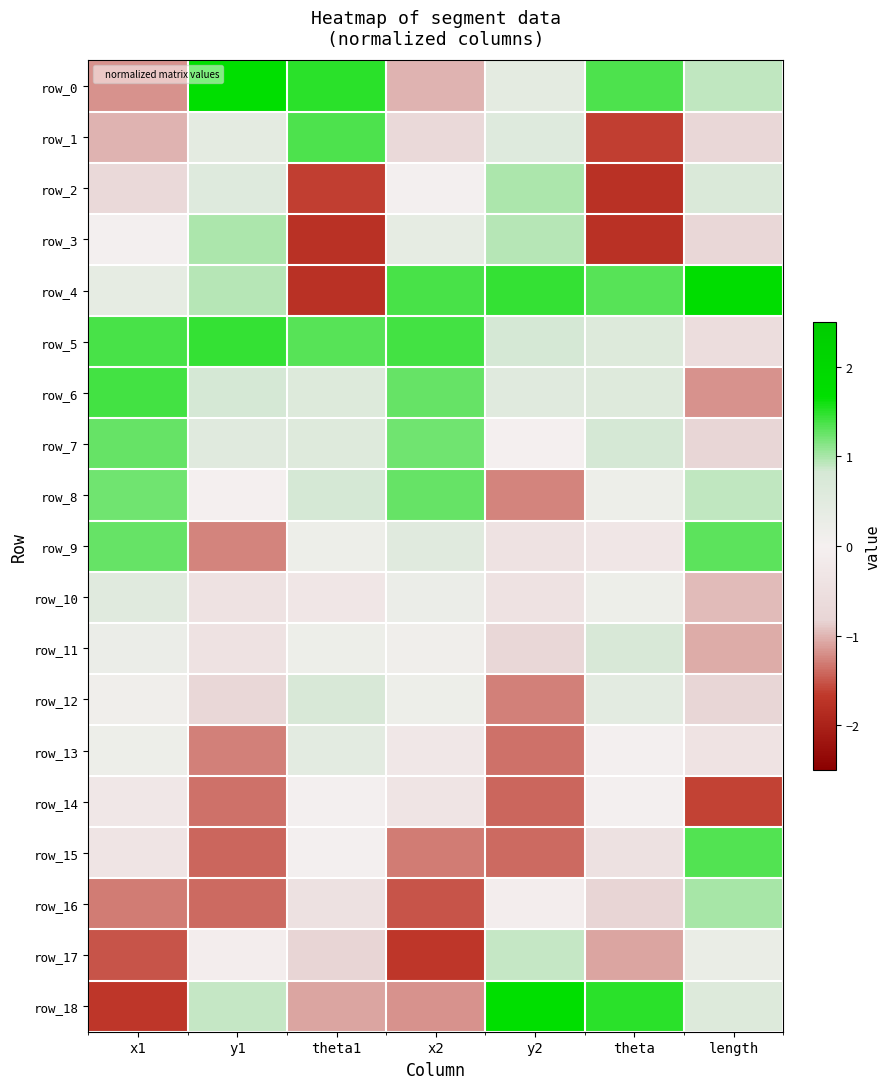

List the series in order of their peak value, lowest first.

row_14, row_13, row_10, row_12, row_11, row_17, row_3, row_2, row_16, row_8, row_7, row_9, row_15, row_1, row_6, row_5, row_0, row_18, row_4